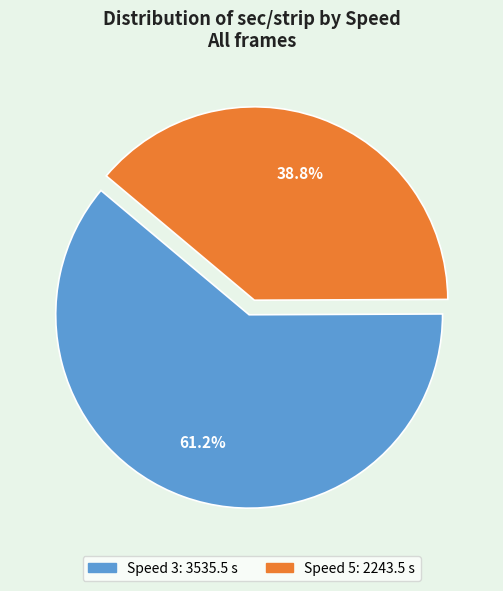

To the nearest percent, what is the average slice percentage?

50%